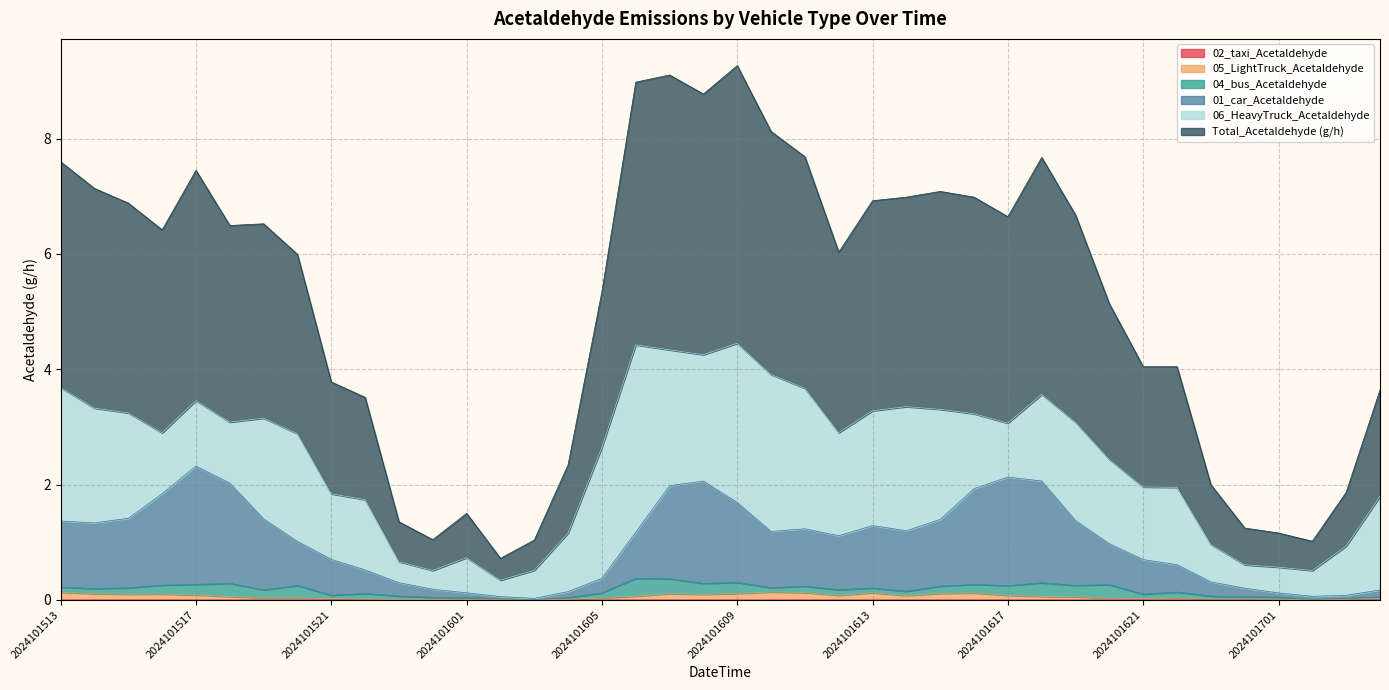

What is the minimum value for Total_Acetaldehyde (g/h)?

0.7